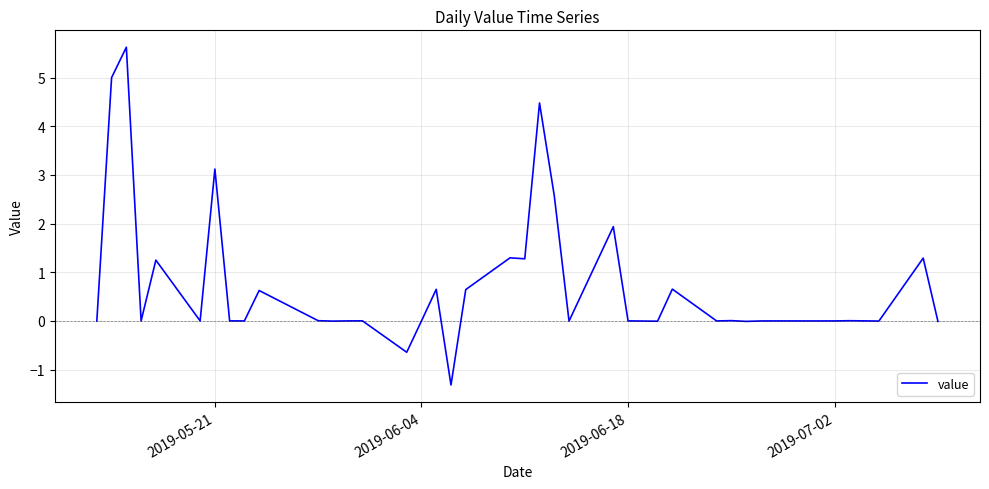

What is the maximum value shown in the chart?

5.6